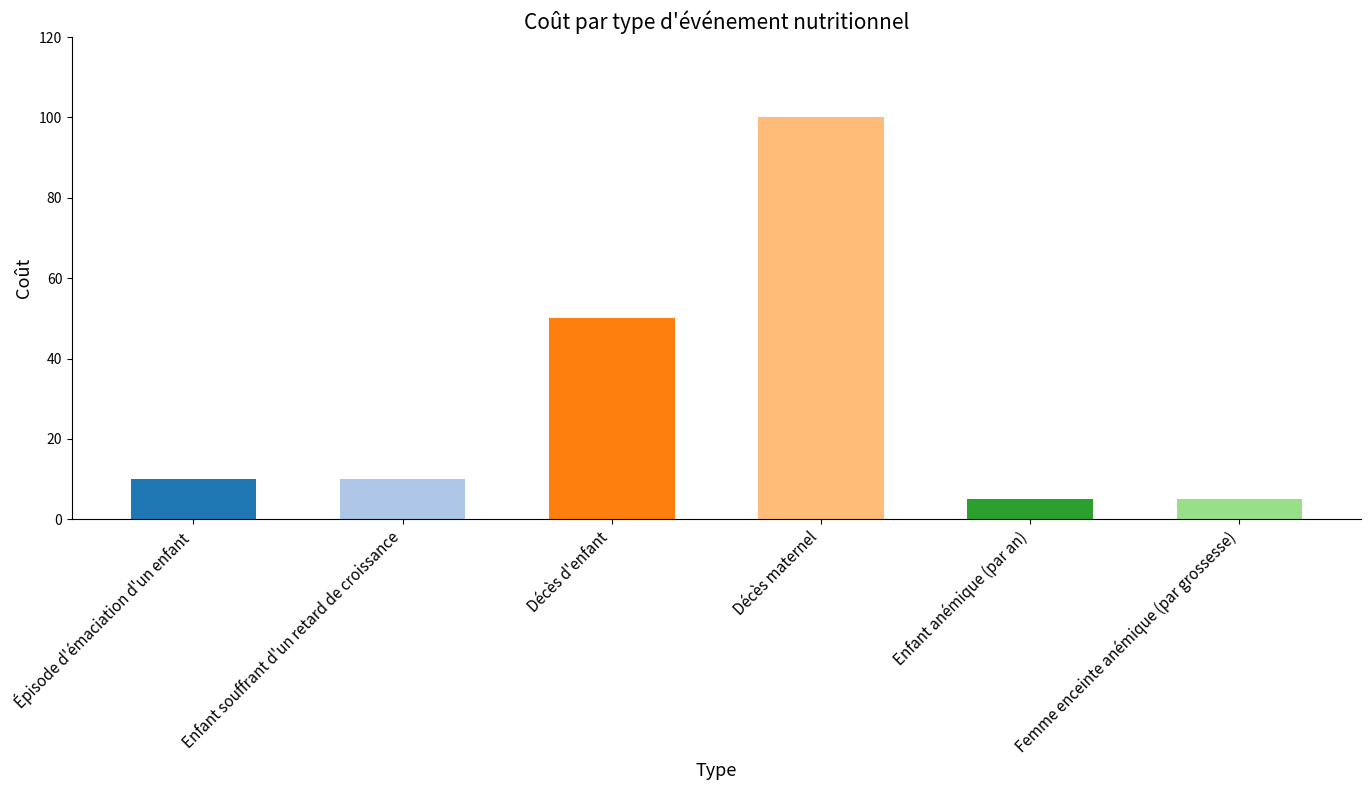

What is the change in value from Décès d'enfant to Femme enceinte anémique (par grossesse)?

-45